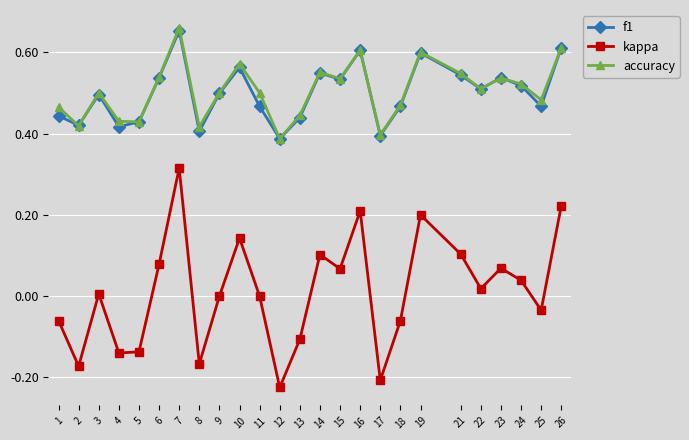

Which series has the widest spread of values?

kappa